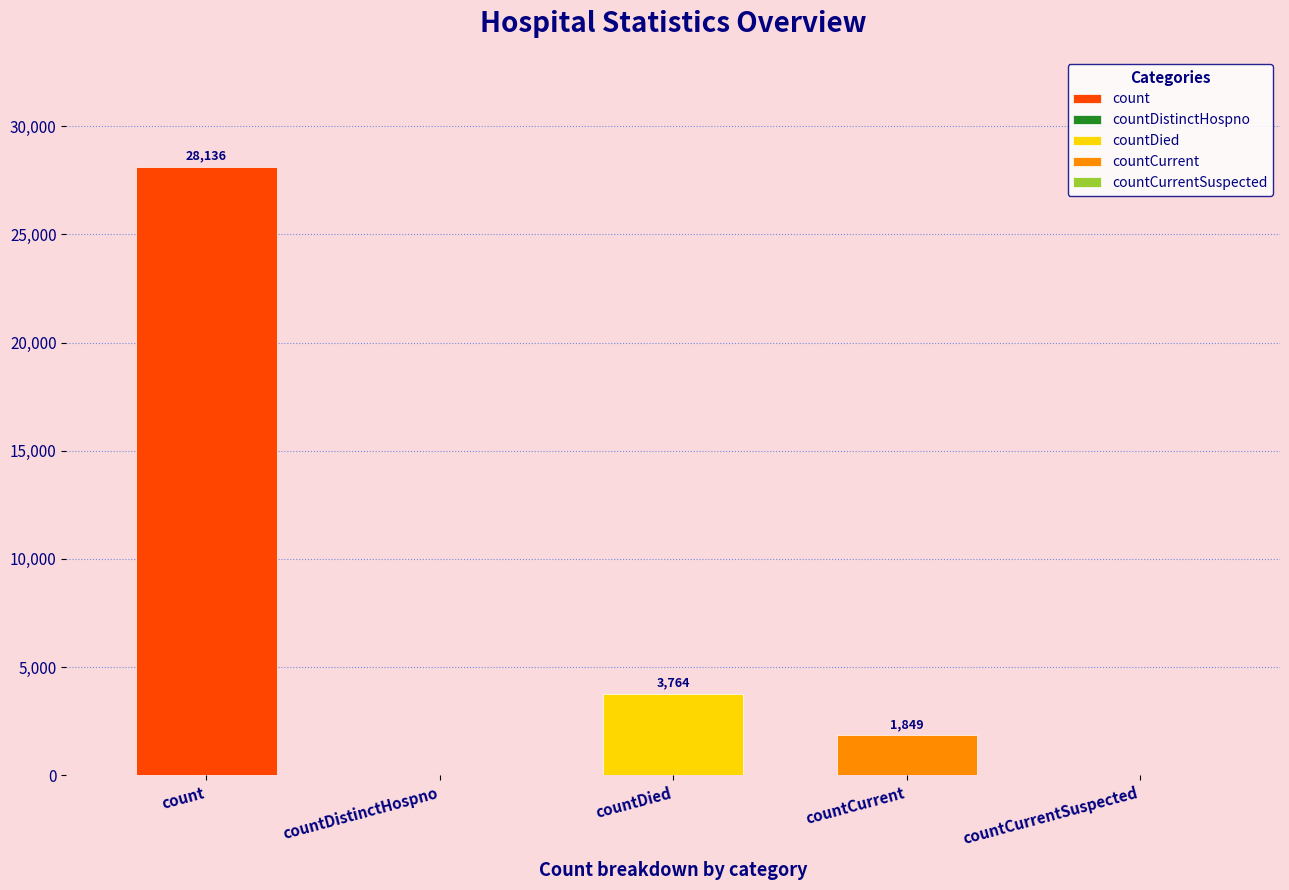

List the labels in order of value, smallest first.

countDistinctHospno, countCurrentSuspected, countCurrent, countDied, count